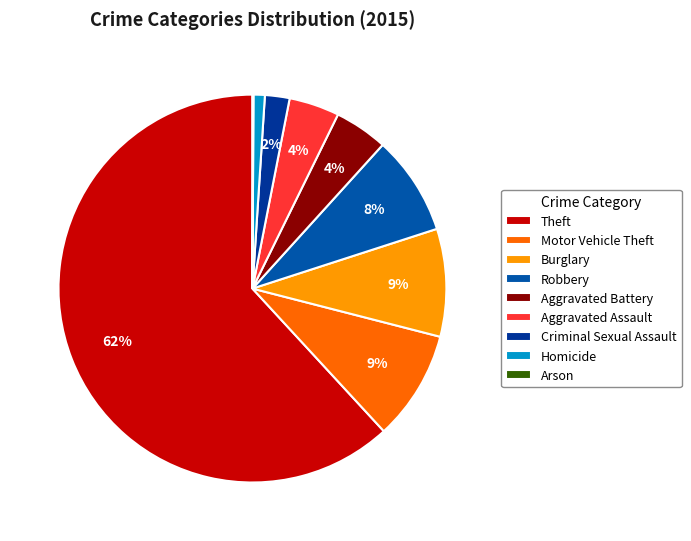

Which slice is the largest?

Theft